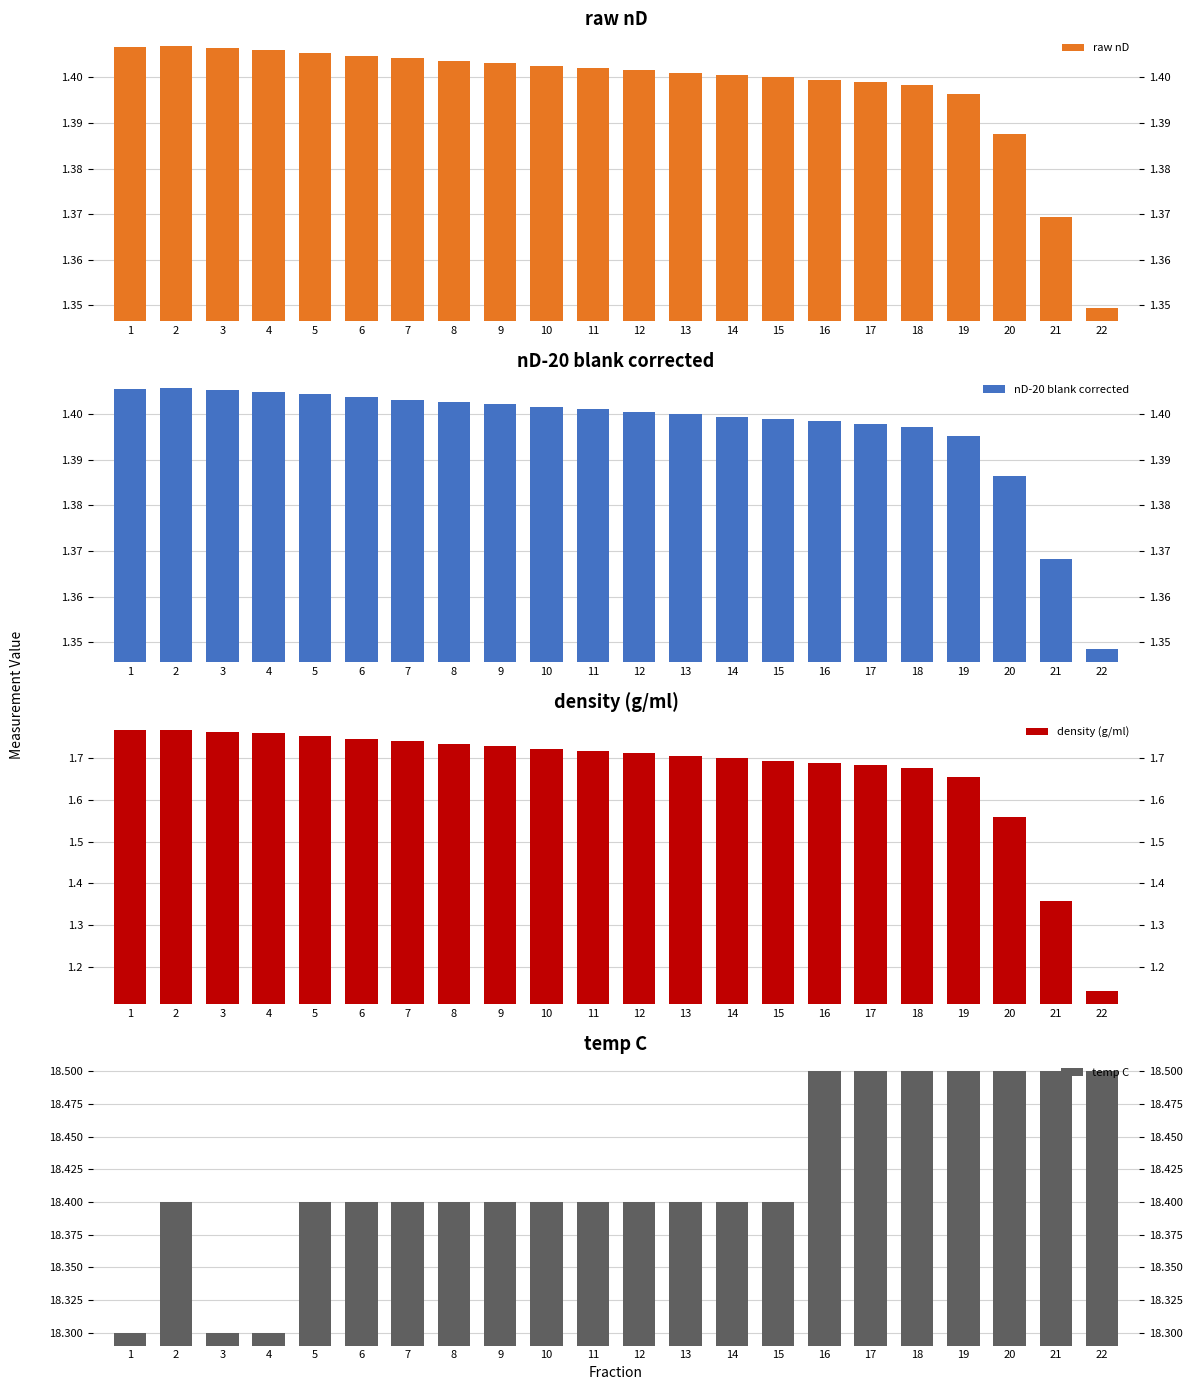

List the series in order of their peak value, highest first.

temp C, density (g/ml), raw nD, nD-20 blank corrected